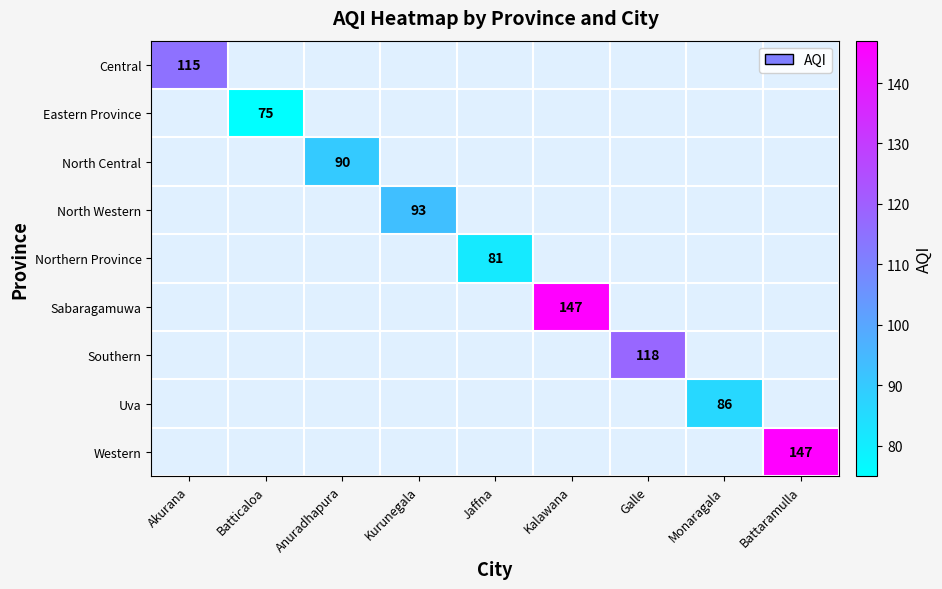

True or false: Central has a value of 166 at Akurana.

False